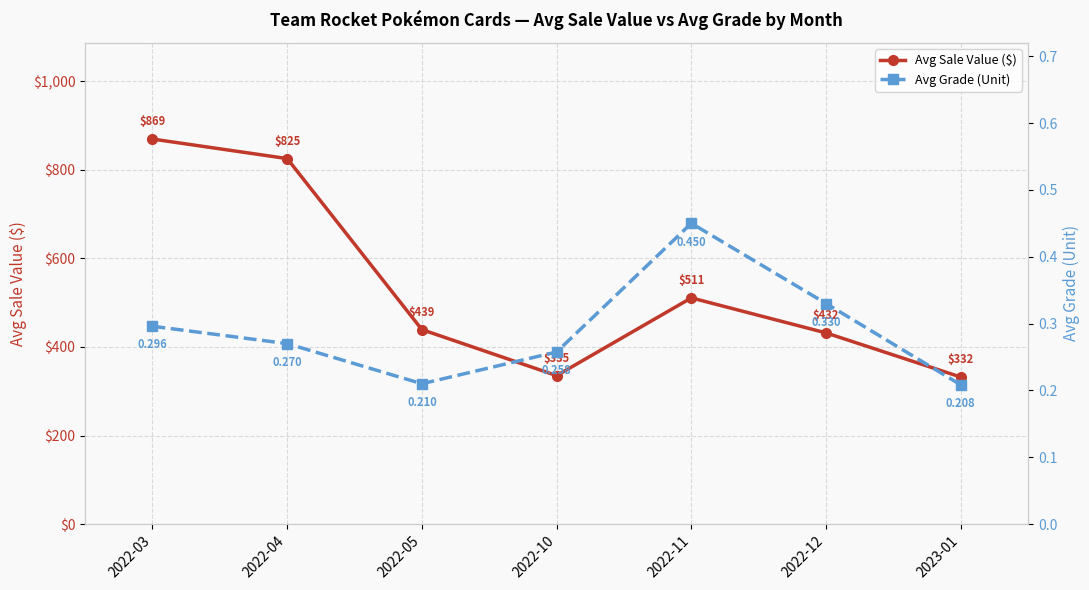

What are all the series names shown in the legend?

Avg Sale Value ($), Avg Grade (Unit)